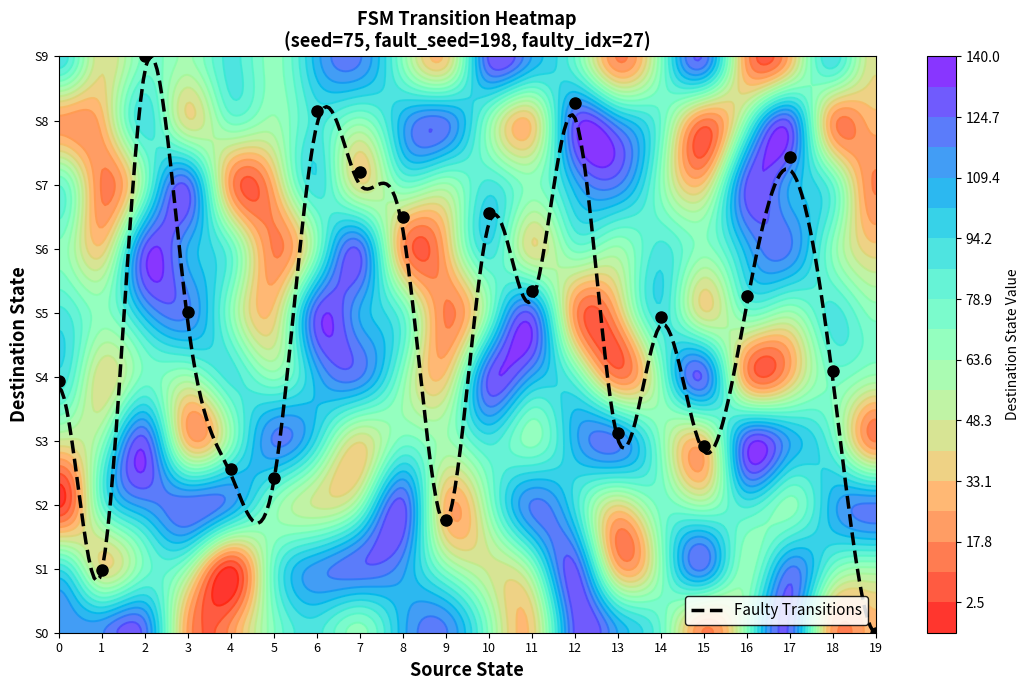

Reading left to right, what are all the values shown in this chart?

0: 115	116	121	25	21	70	89	68	106	118	69	36	126	109	78	17	69	123	23	30
1: 92	42	74	62	1	77	113	123	112	69	47	66	127	31	66	118	66	118	74	62
2: 1	77	113	123	112	69	47	66	127	31	66	118	92	42	74	62	89	68	106	118
3: 47	66	127	31	66	118	92	42	74	62	89	68	106	118	69	36	126	109	78	17
4: 92	42	74	62	89	68	106	118	69	36	126	109	78	17	69	123	23	30	74	62
5: 89	68	106	118	69	36	126	109	78	17	69	123	23	30	92	42	74	62	89	68
6: 69	36	126	109	78	17	69	123	23	30	92	42	74	62	89	68	106	118	69	36
7: 78	17	69	123	23	30	92	42	74	62	89	68	106	118	69	36	126	109	78	17
8: 23	30	92	42	74	62	89	68	106	118	69	36	126	109	78	17	69	123	23	30
9: 92	42	74	62	89	68	106	118	69	36	126	109	78	17	69	123	23	30	92	42